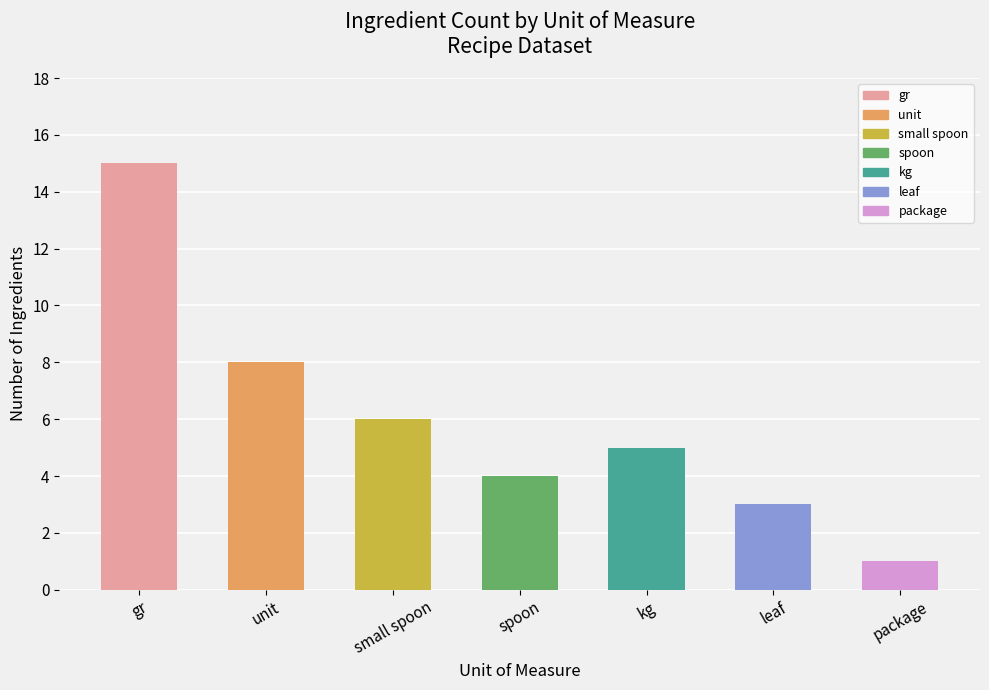

Read the value at kg.

5